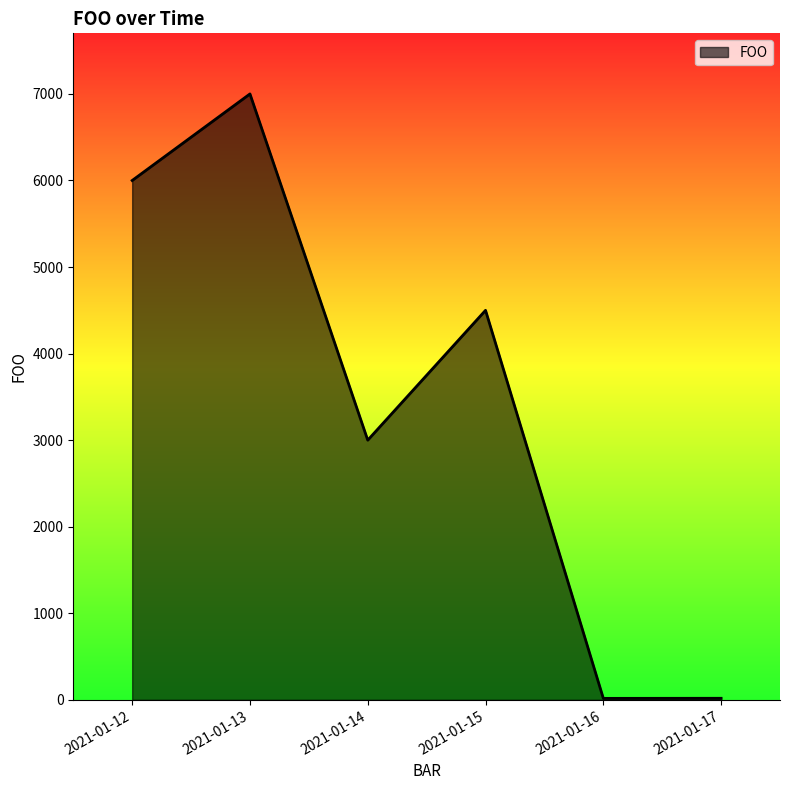

Where is the data nearest to the value 3508?

2021-01-14